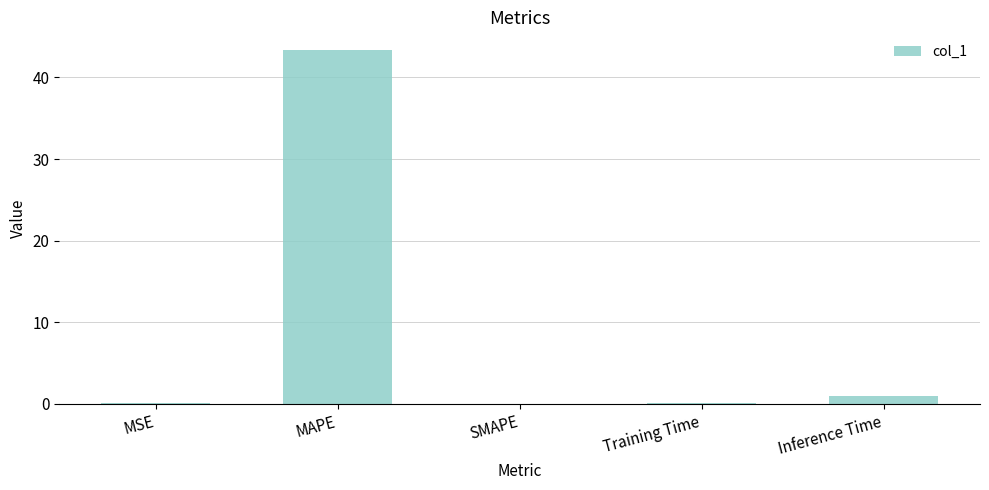

Which label corresponds to the largest value in the chart?

MAPE